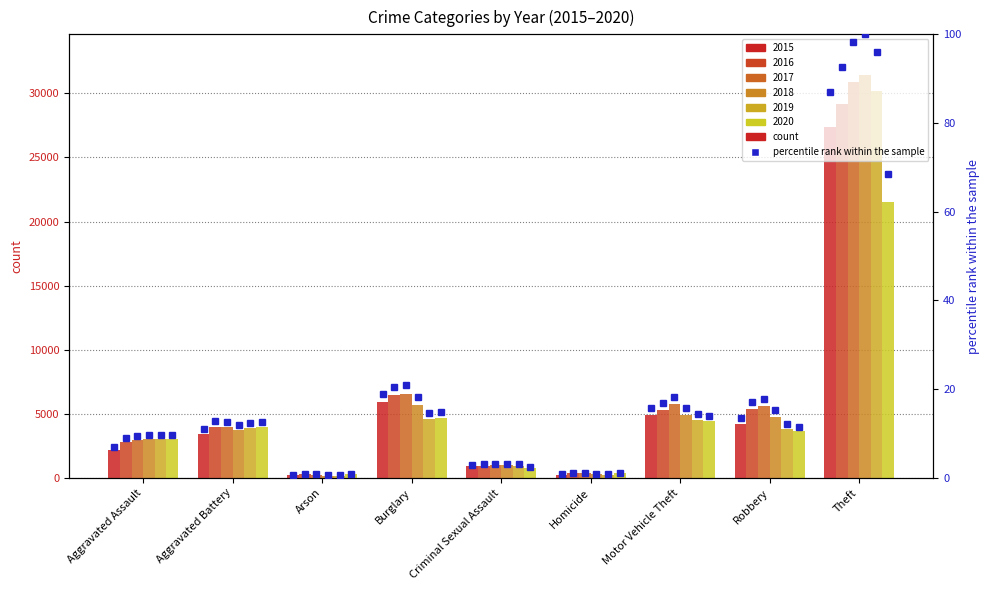

Rank the categories by 2018 value from highest to lowest.

Theft, Burglary, Motor Vehicle Theft, Robbery, Aggravated Battery, Aggravated Assault, Criminal Sexual Assault, Homicide, Arson